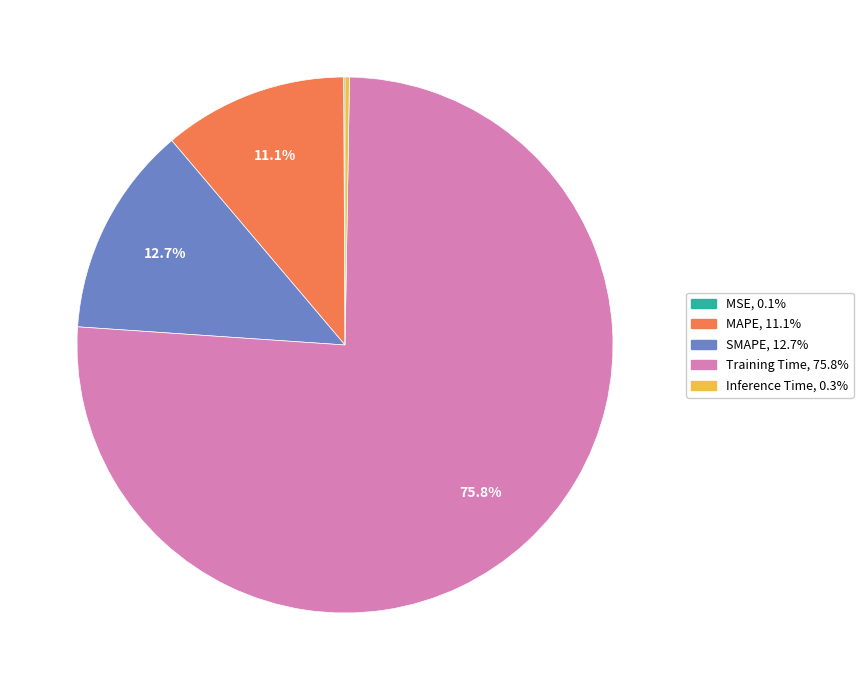

To the nearest percent, what portion does MAPE represent?

11%